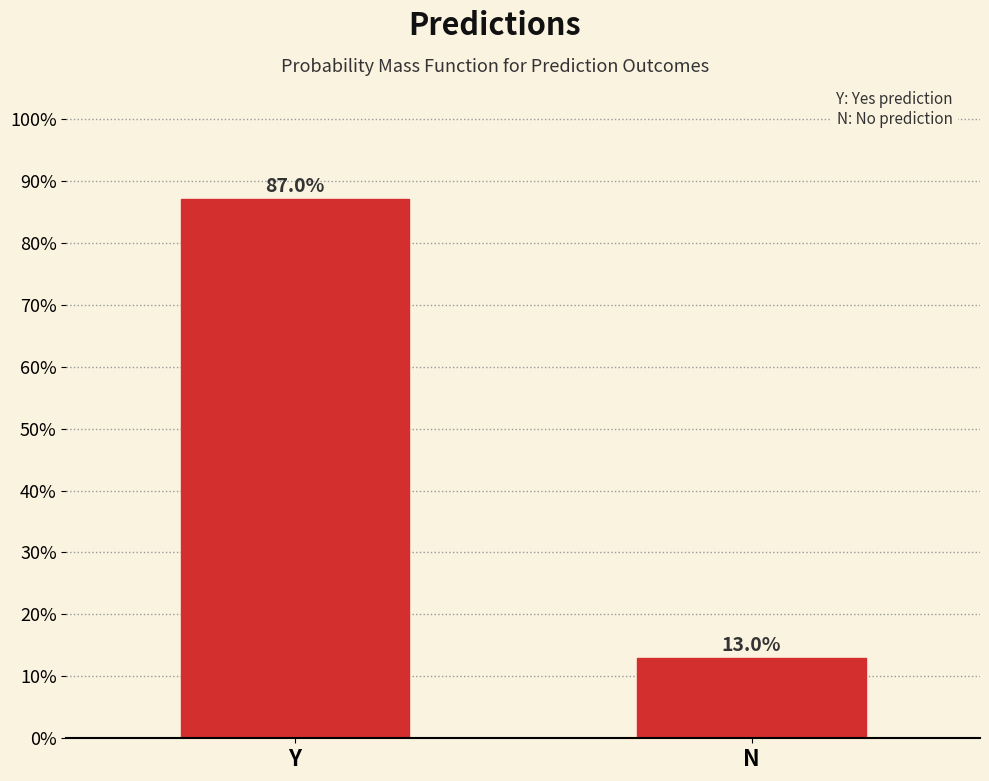

Reading left to right, transcribe all the data shown in this chart.

87.0	13.0